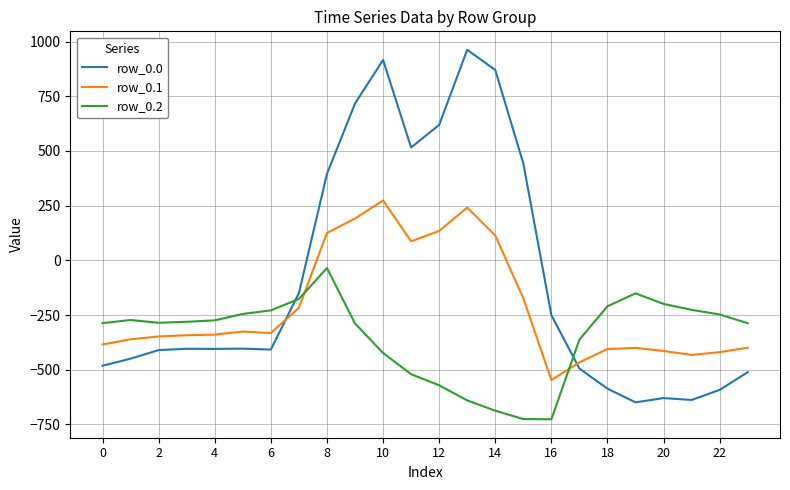

Which series has the largest total across all categories?

row_0.0